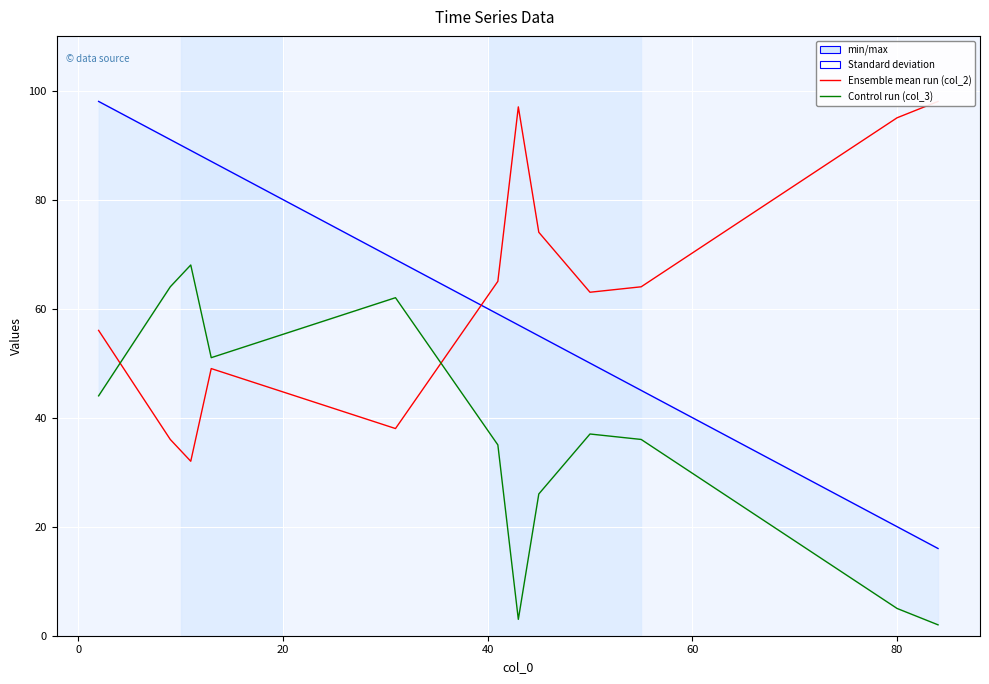

Is it true that col_3 equals 58 at 8?

False